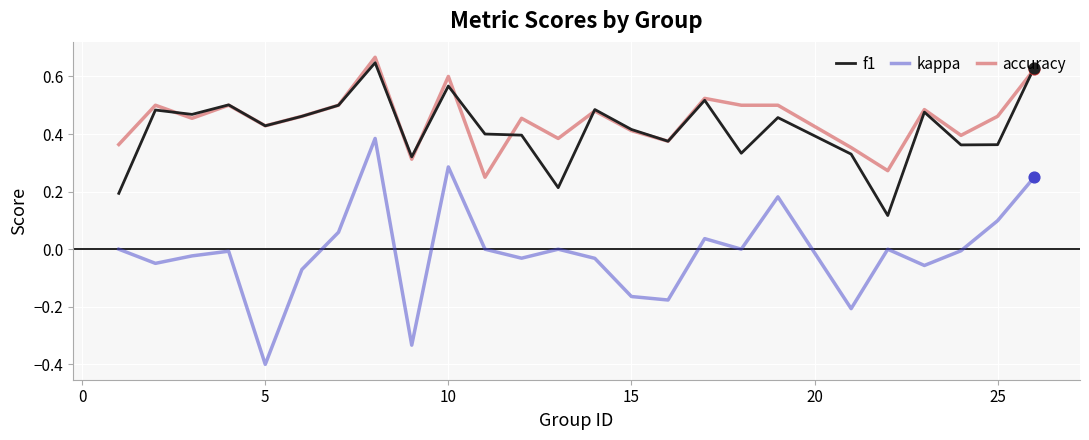

Which series has the widest spread of values?

kappa